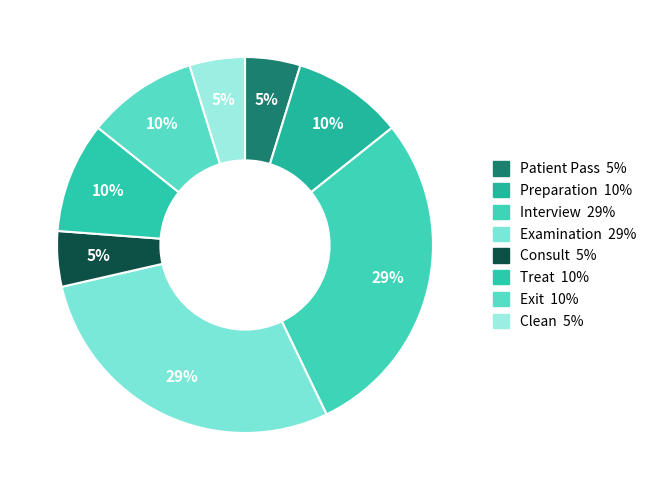

Rank the categories by value from lowest to highest.

Patient Pass, Consult, Clean, Preparation, Treat, Exit, Interview, Examination